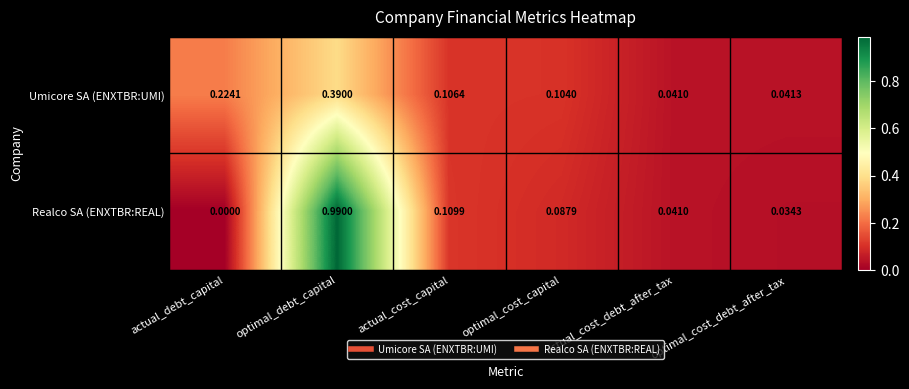

Which label corresponds to the largest value in the chart?

optimal_debt_capital